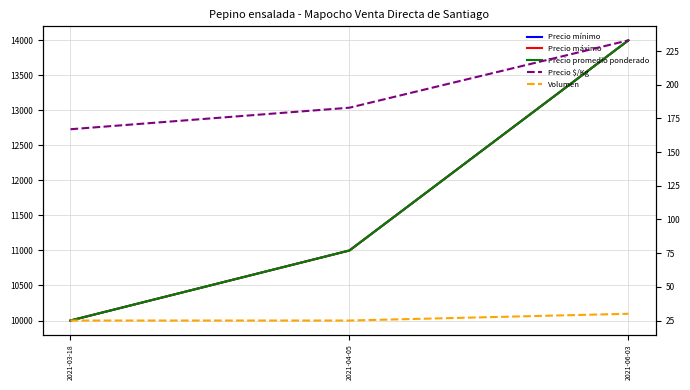

What is the label of the 2nd point from the left?

2021-04-05